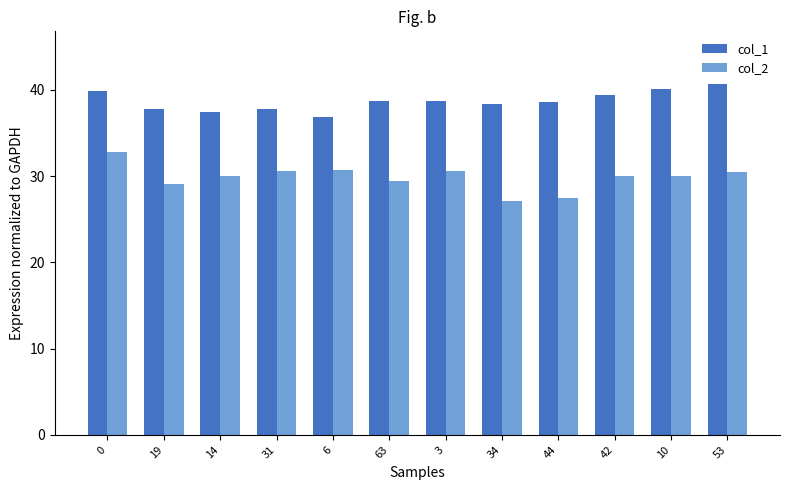

Is the value of col_2 at 42 greater than the value of col_1 at 34?

No